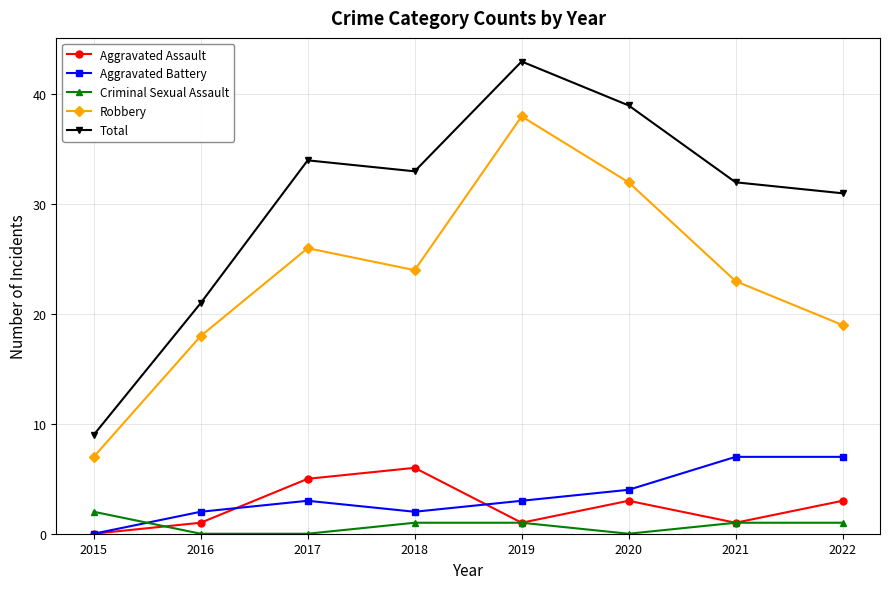

True or false: Total and Aggravated Assault cross at least once.

False